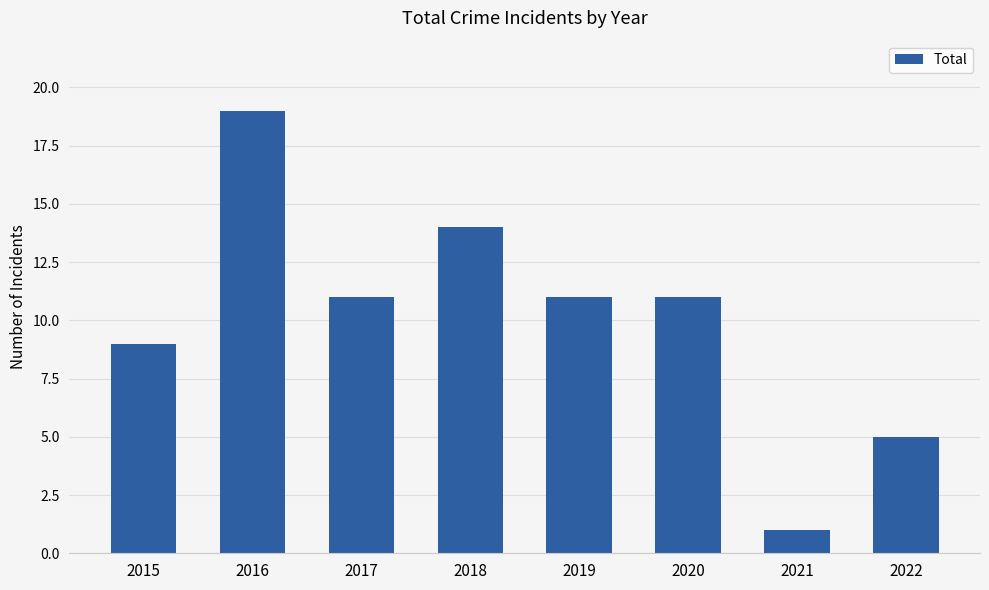

What is the value of the 2nd bar from the left?

19